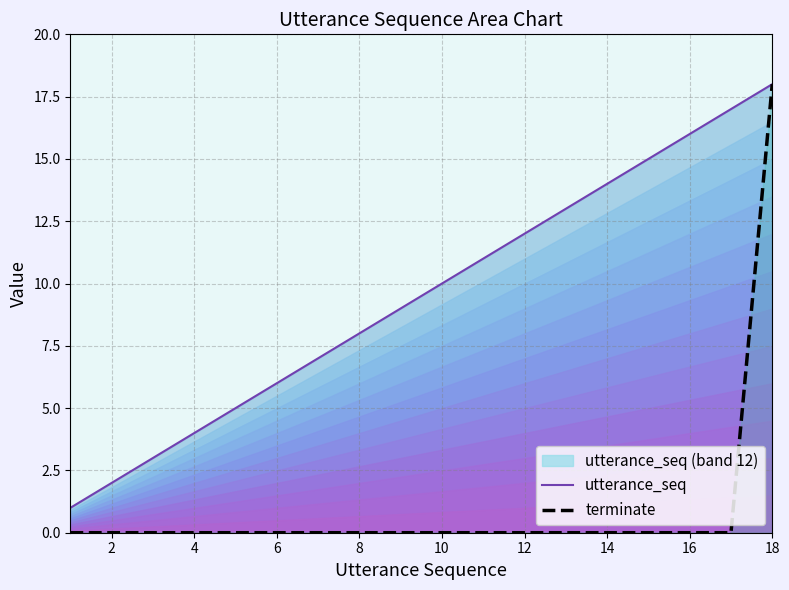

At how many categories does at least one series exceed 14?

4